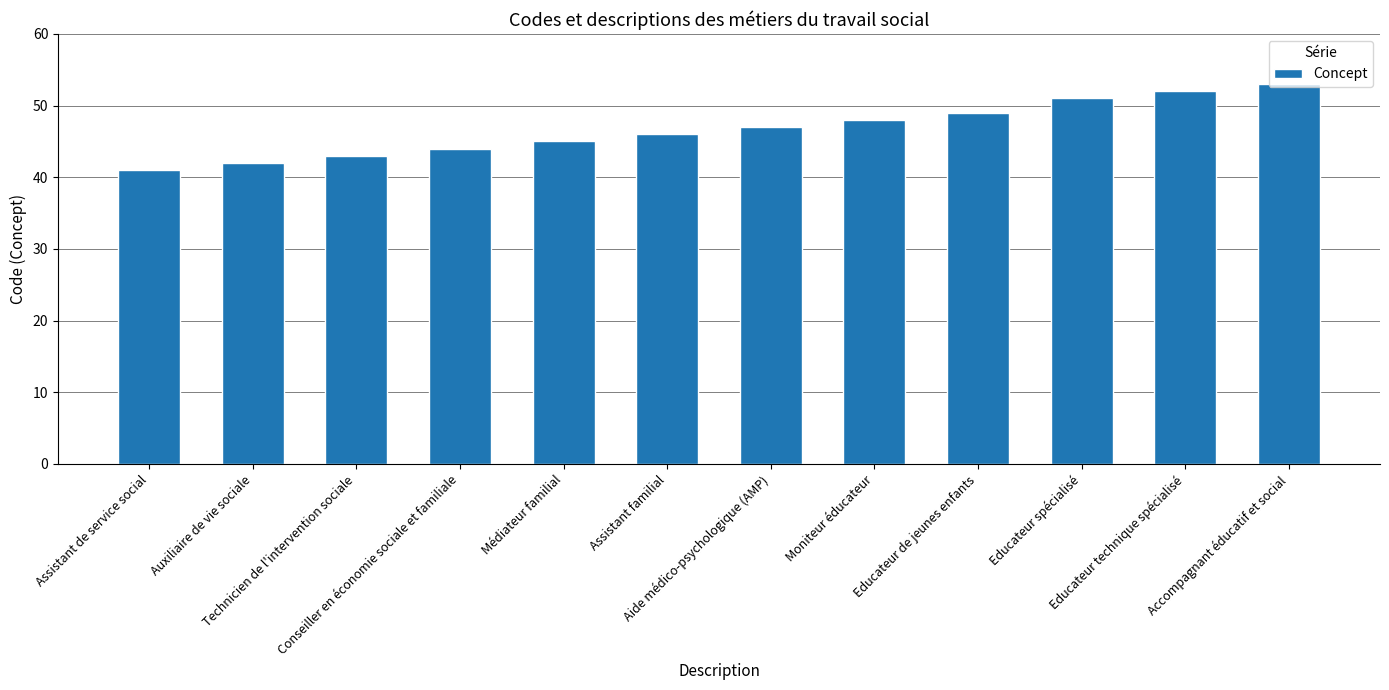

What is the sum of all values?

561